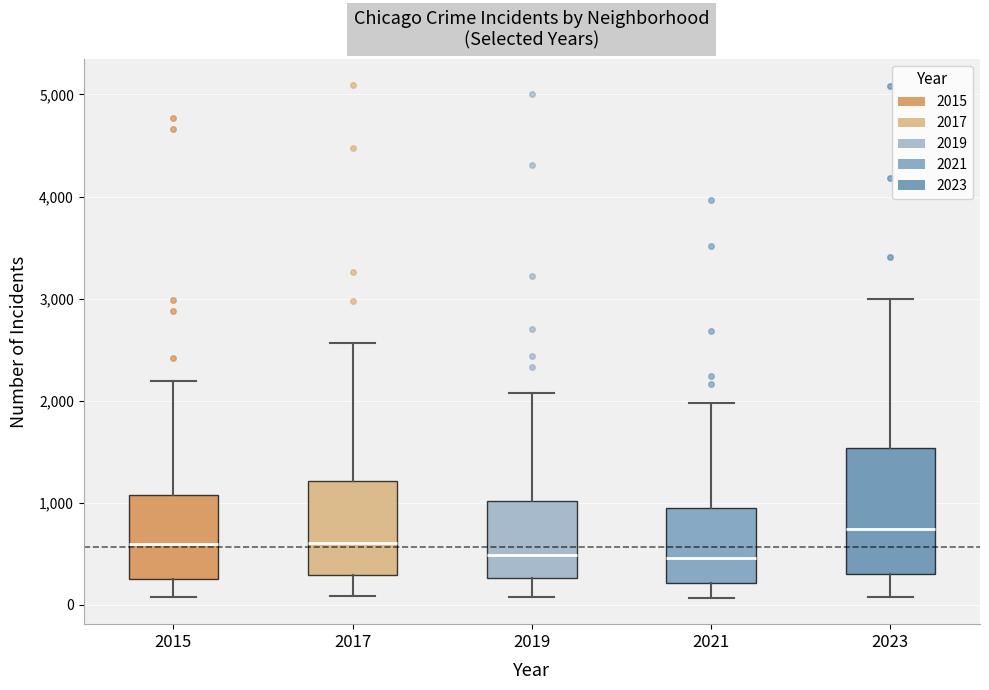

Which box is the tallest, from its lower edge to its upper edge?

2023